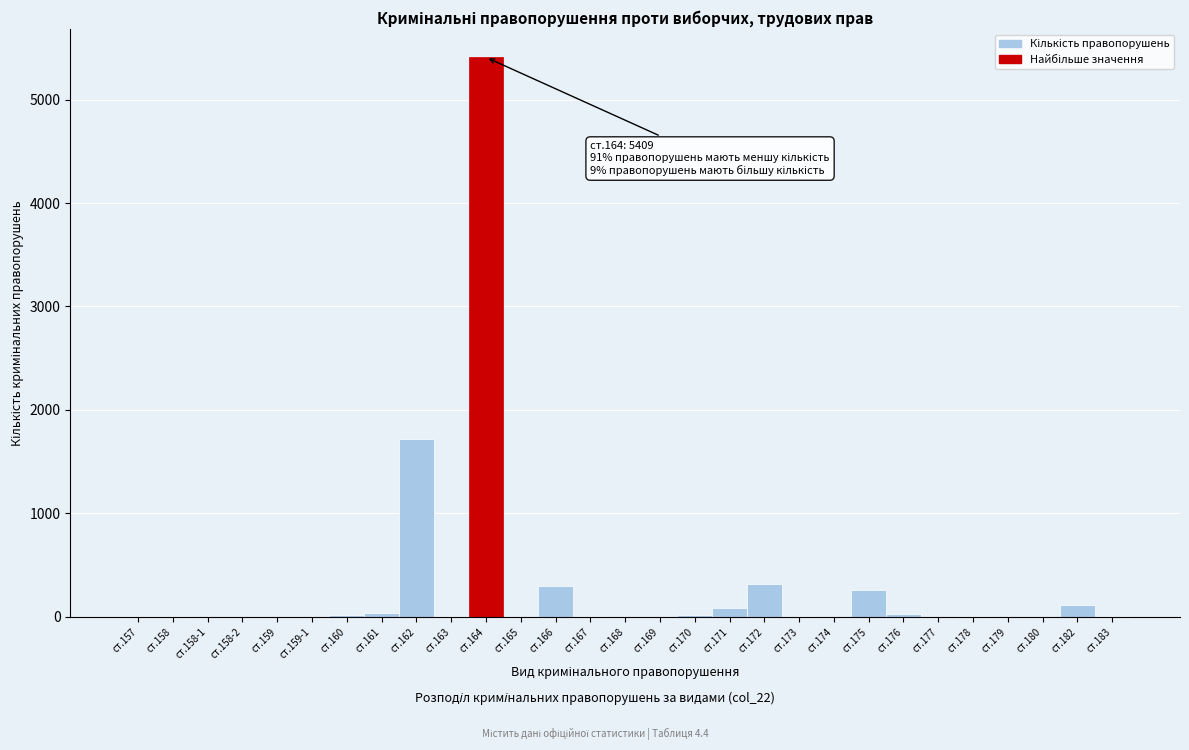

What is the maximum value shown in the chart?

5409